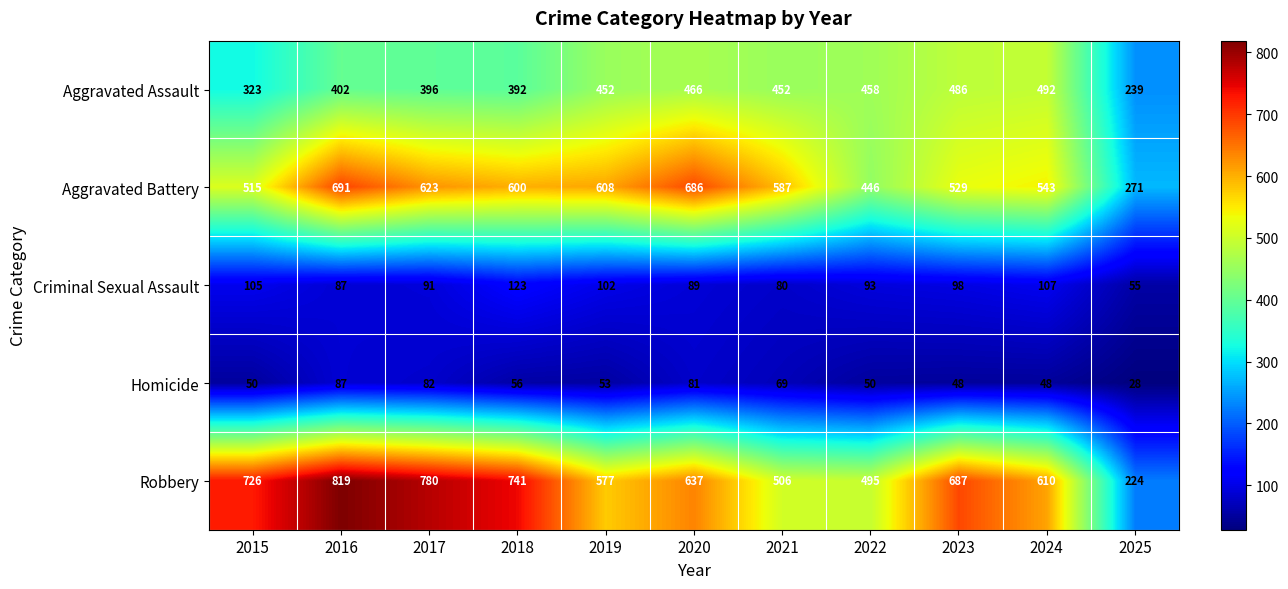

What is the minimum value shown in the chart?

28